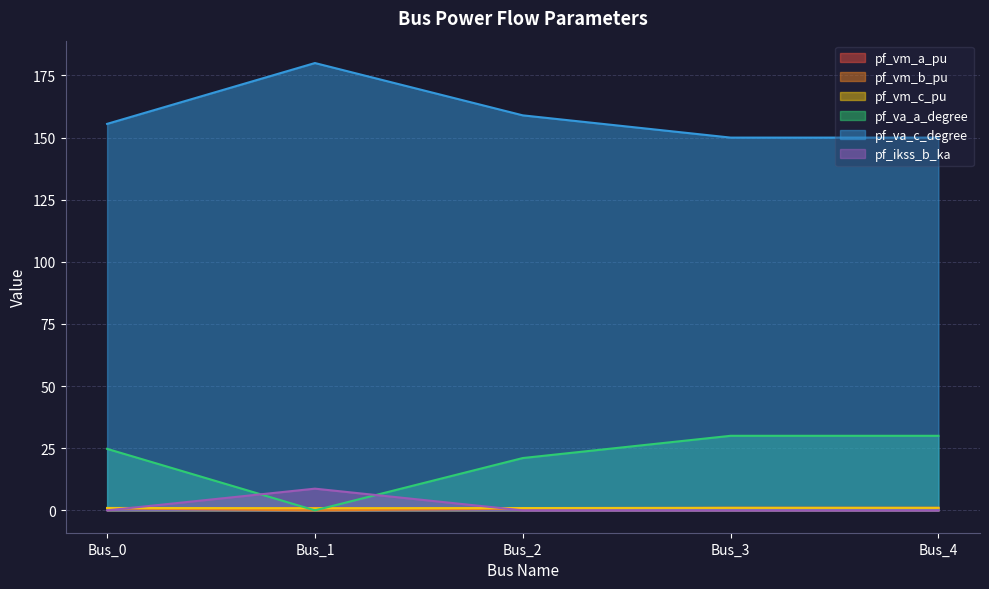

Which category has the highest value in the pf_va_a_degree series?

Bus_3